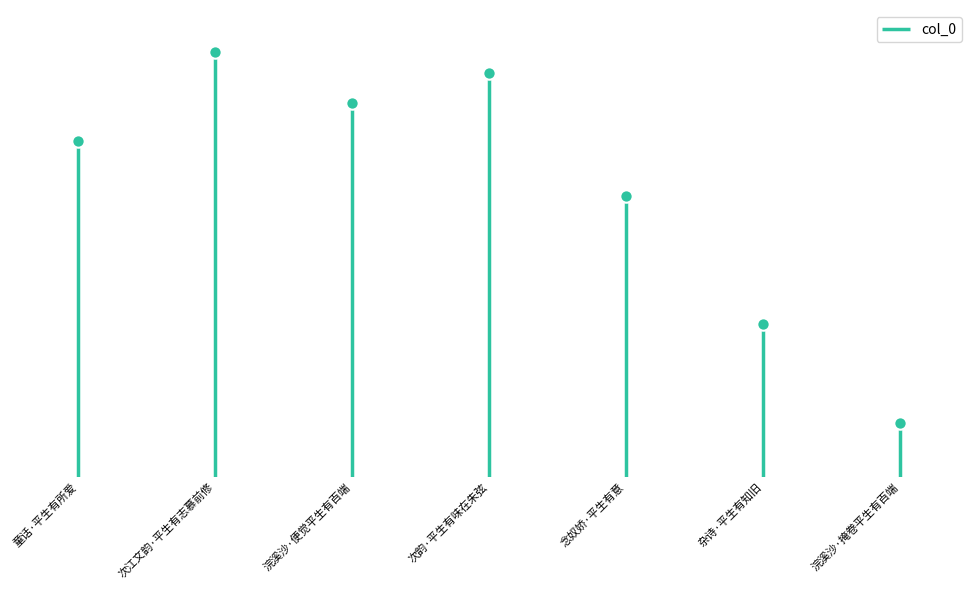

Between 浣溪沙·掩卷平生有百端 and 次江文韵·平生有志慕前修, which is larger?

次江文韵·平生有志慕前修